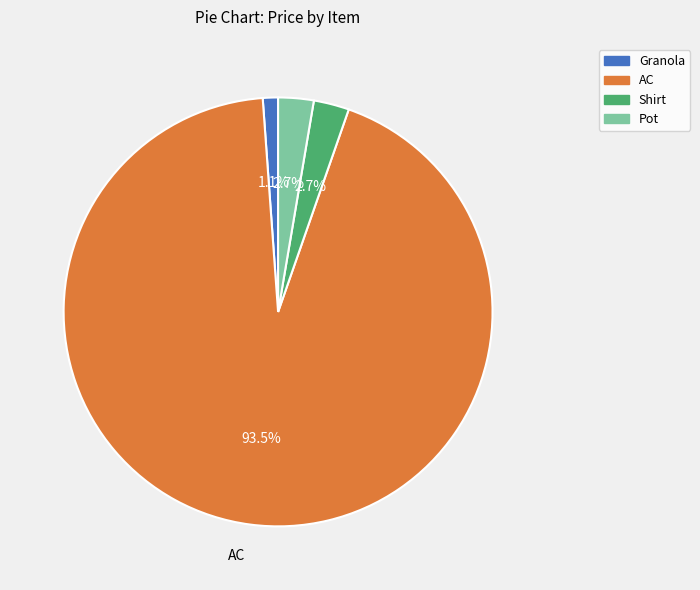

What is the ratio of the value at Pot to the value at Shirt?

1.0